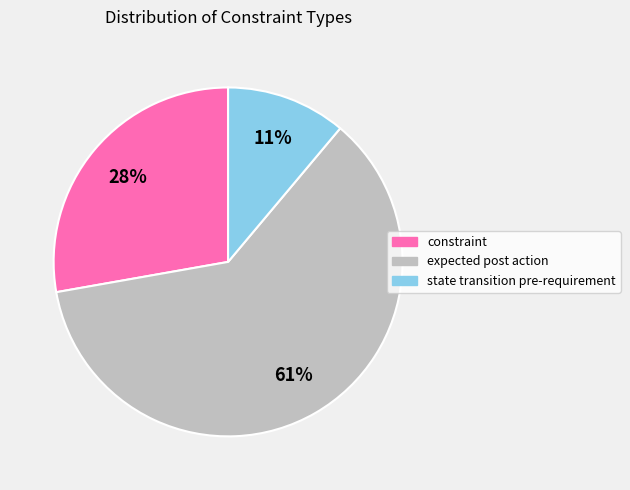

How many segments does this pie chart have?

3